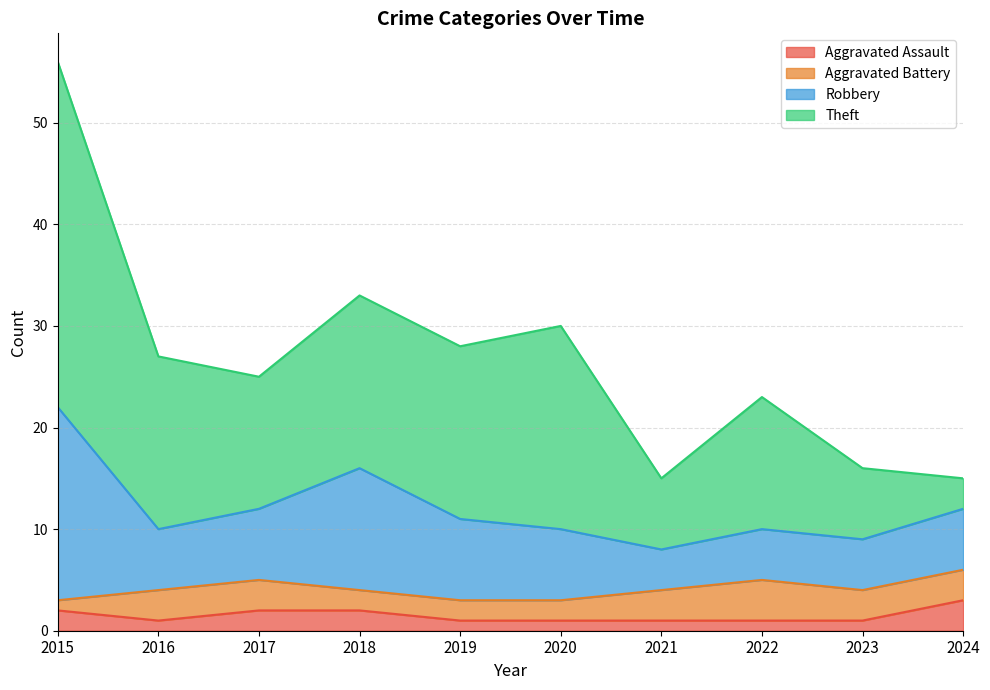

What are all the series names shown in the legend?

Aggravated Assault, Aggravated Battery, Robbery, Theft